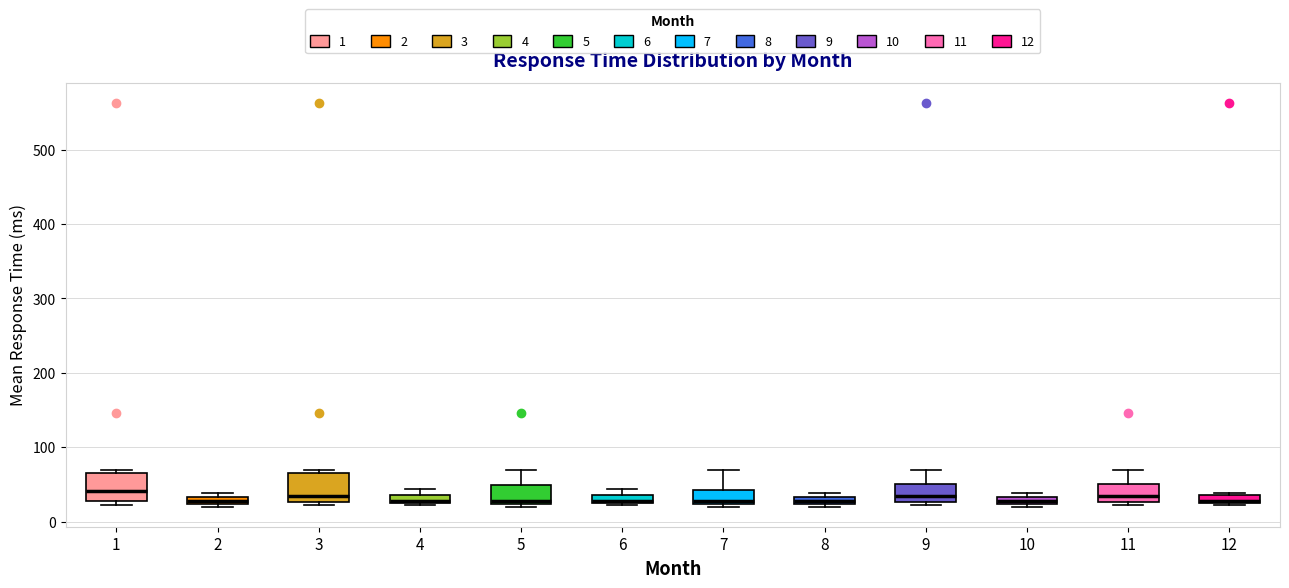

Where is the lower edge of the box at x = 8 on the y-axis? The values are not printed on the chart, so give them approximately, as read against the axis.

20